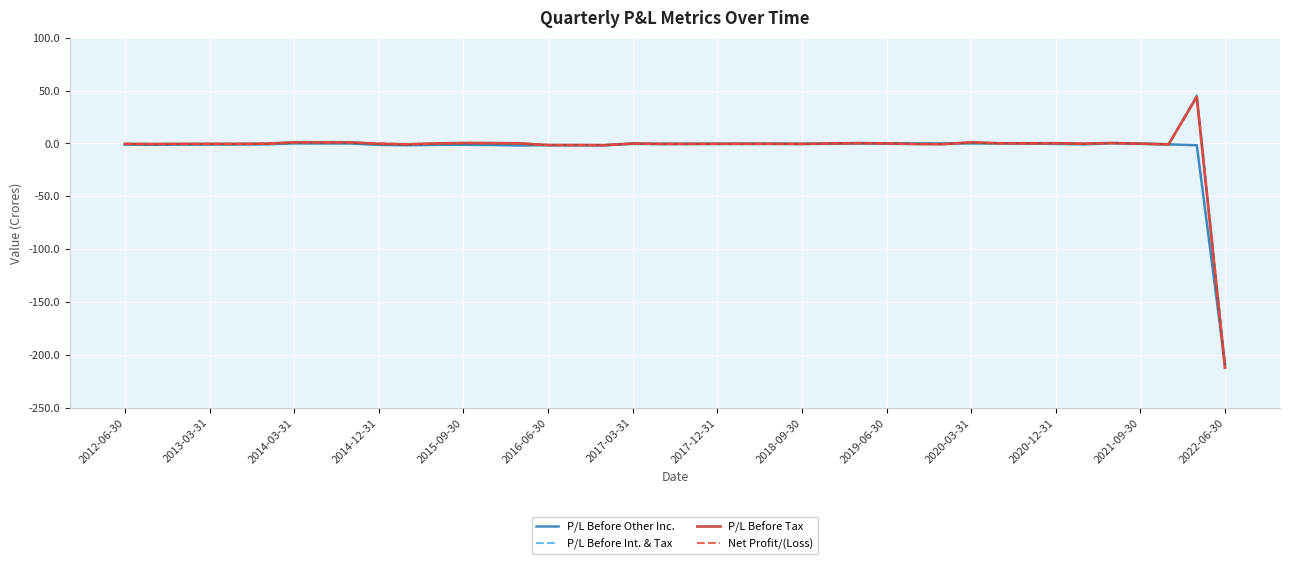

Which series has the largest range (max minus min)?

P/L Before Tax